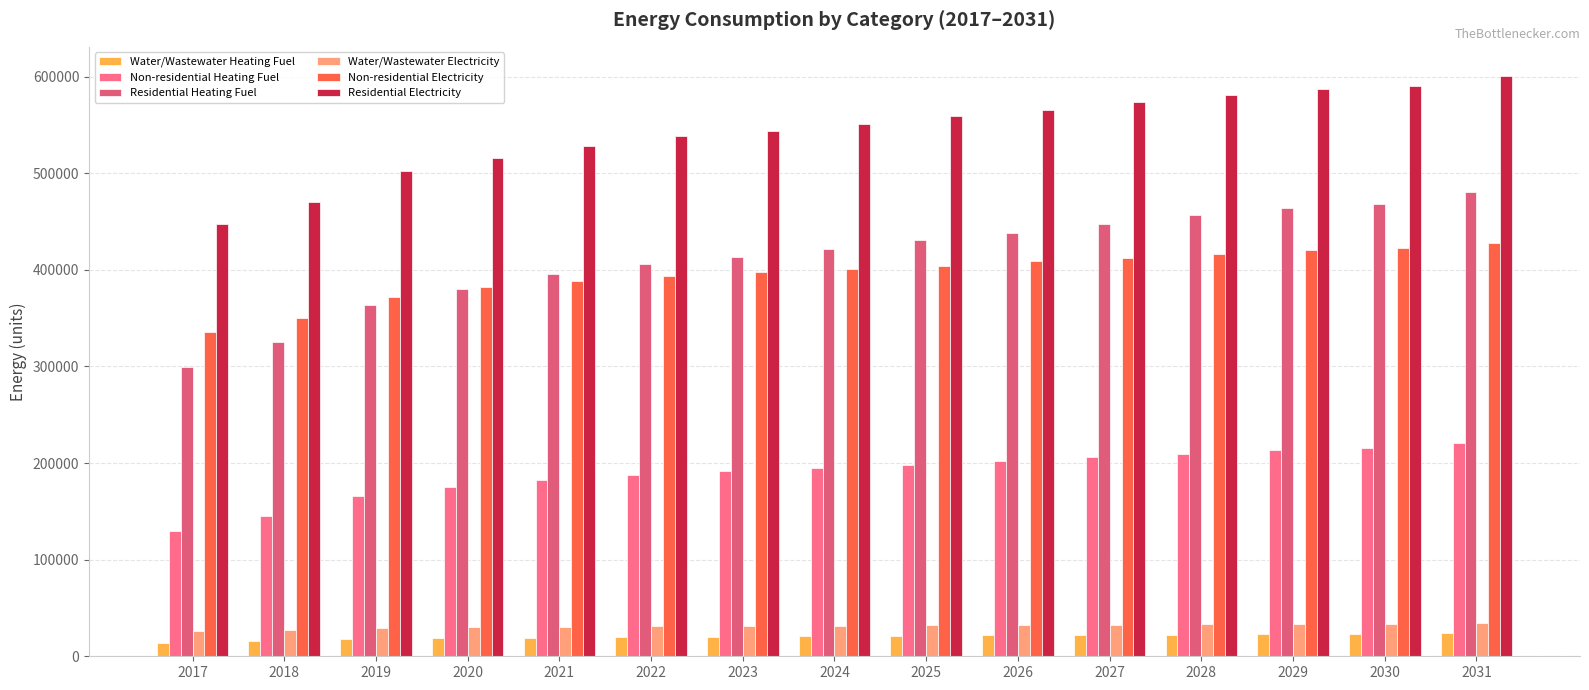

At how many categories does at least one series exceed 62153?

15